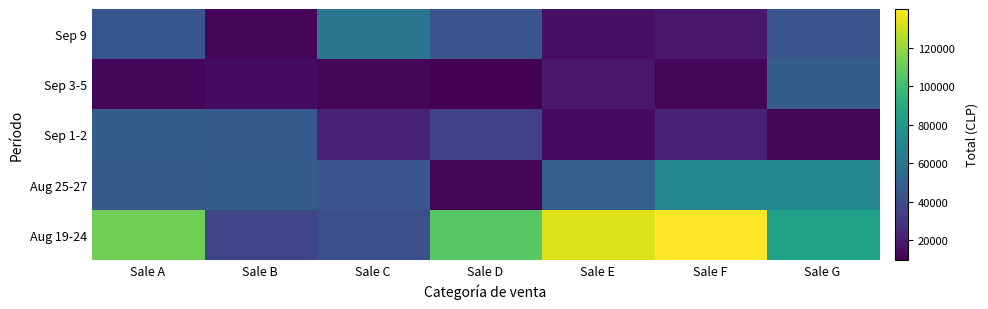

Which has a higher value, Sale C or Sale A?

Sale C